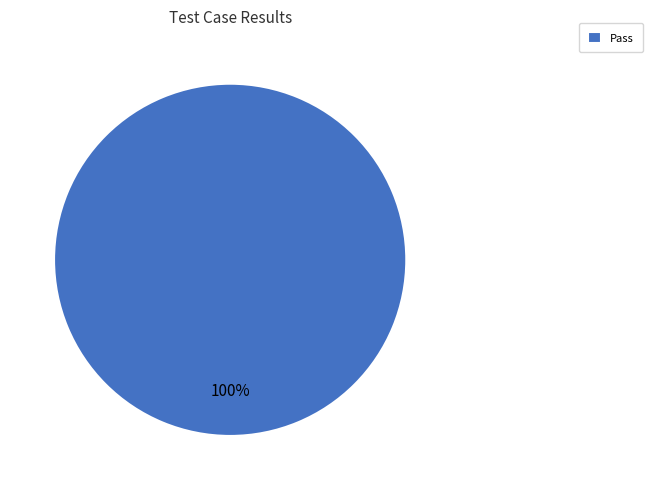

What percentage is the Pass slice, to the nearest percent?

100%